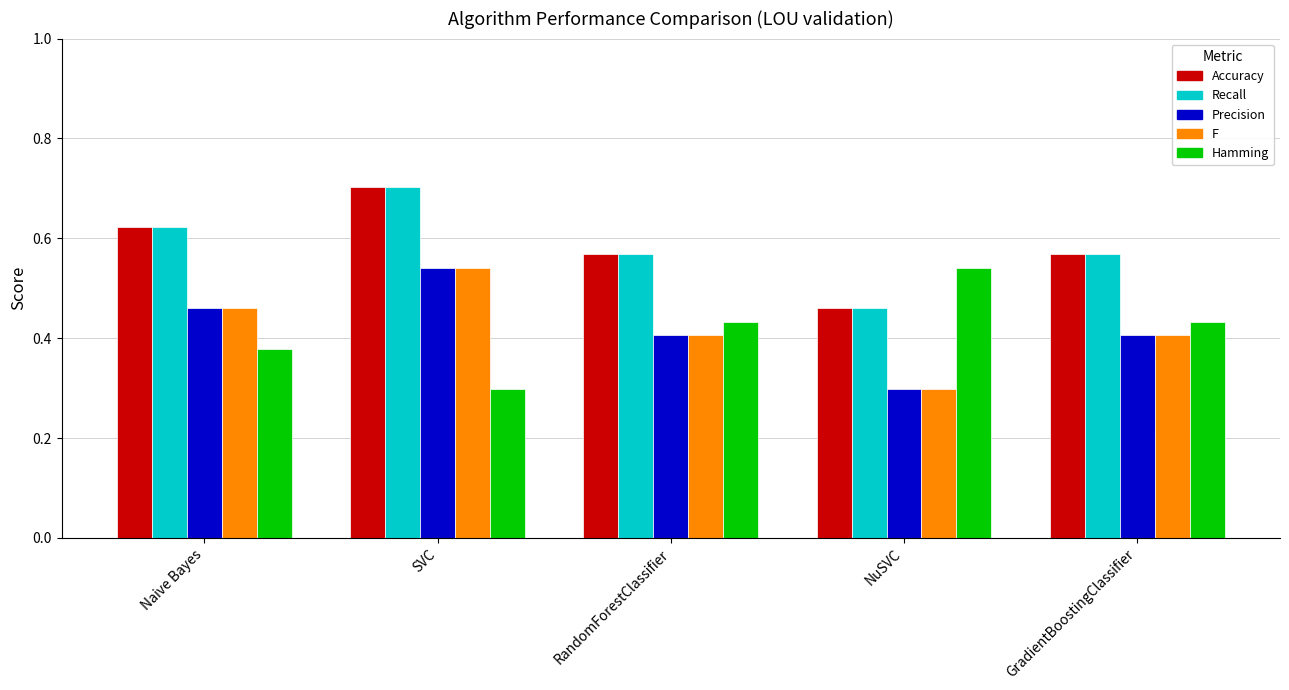

What is the difference between the second highest and minimum values in the Accuracy series?

0.2